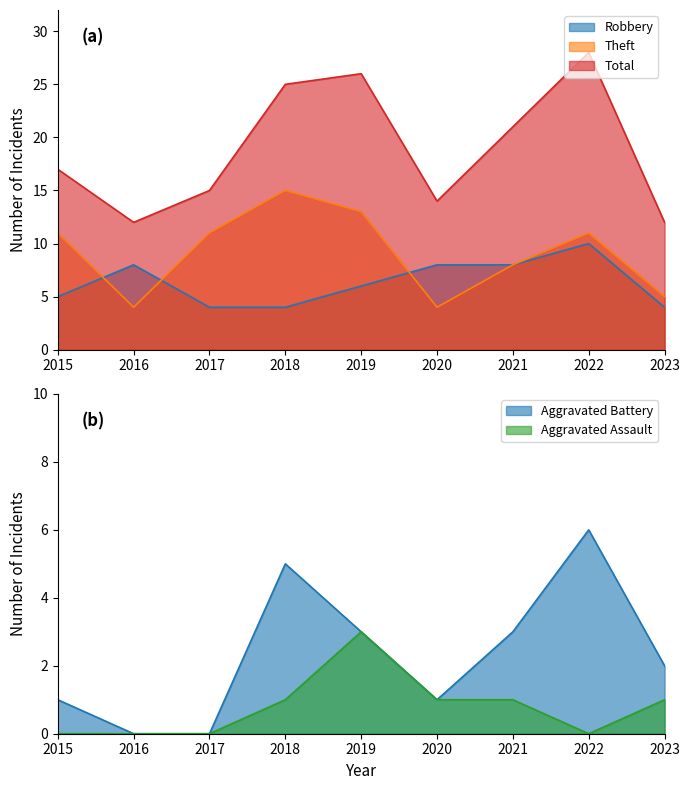

What is the sum of the Robbery values at 2016 and 2017?

12